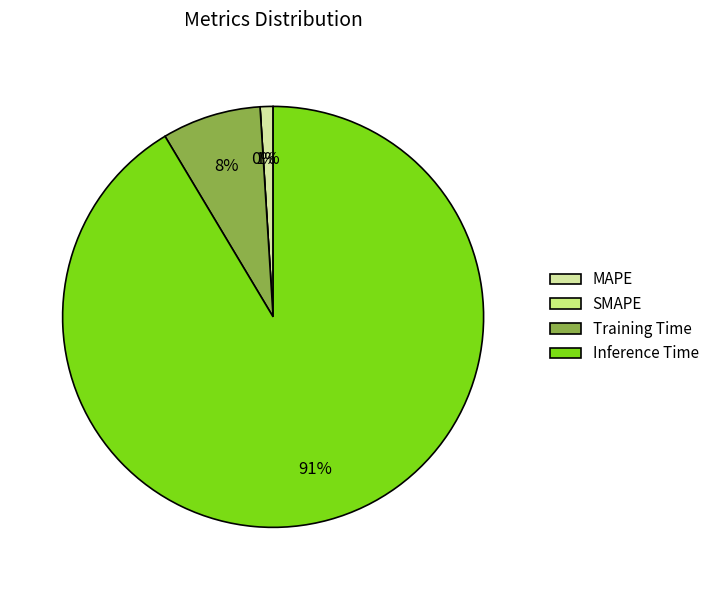

Which category has the biggest portion of the pie?

Inference Time